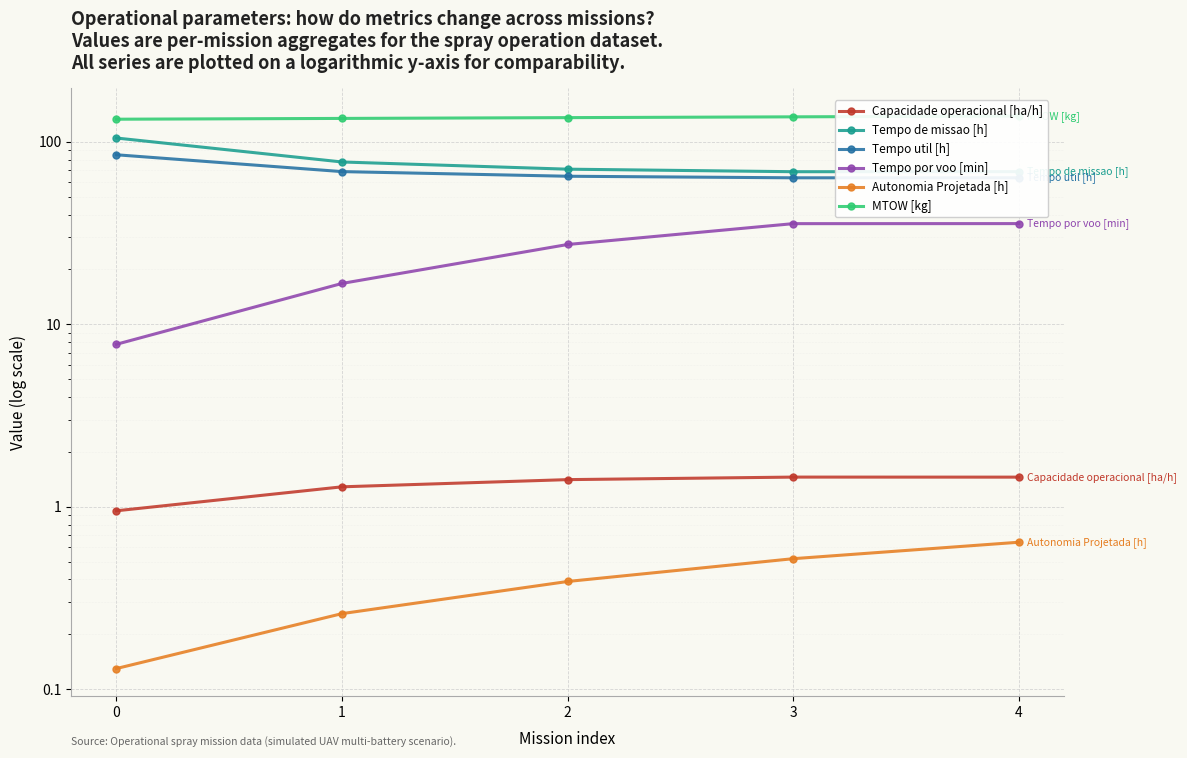

Read the Autonomia Projetada [h] value at 2.

0.4